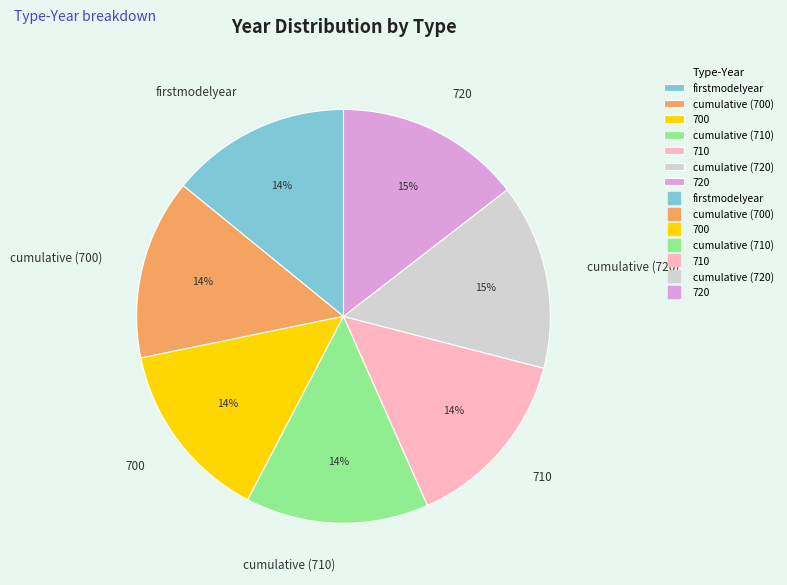

What is the ratio of the value at 700 to the value at firstmodelyear?

1.0